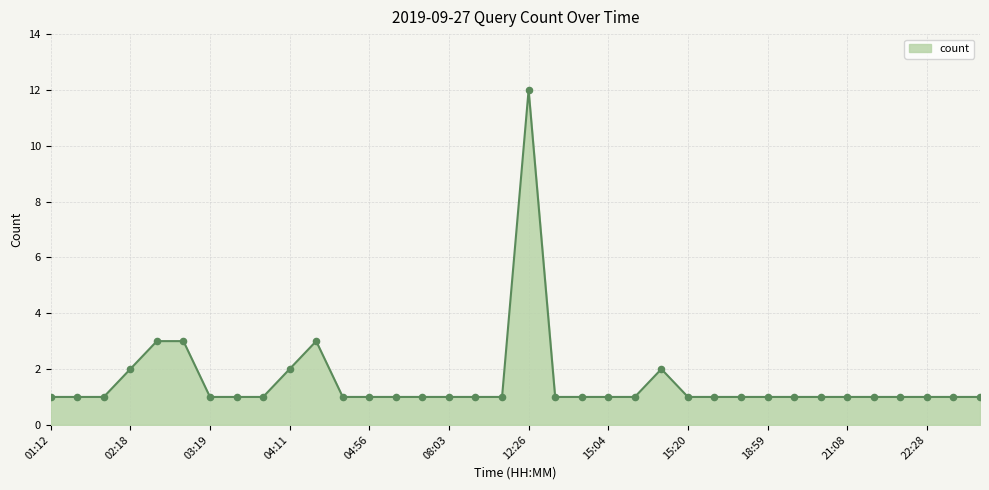

What is the greatest value displayed?

12